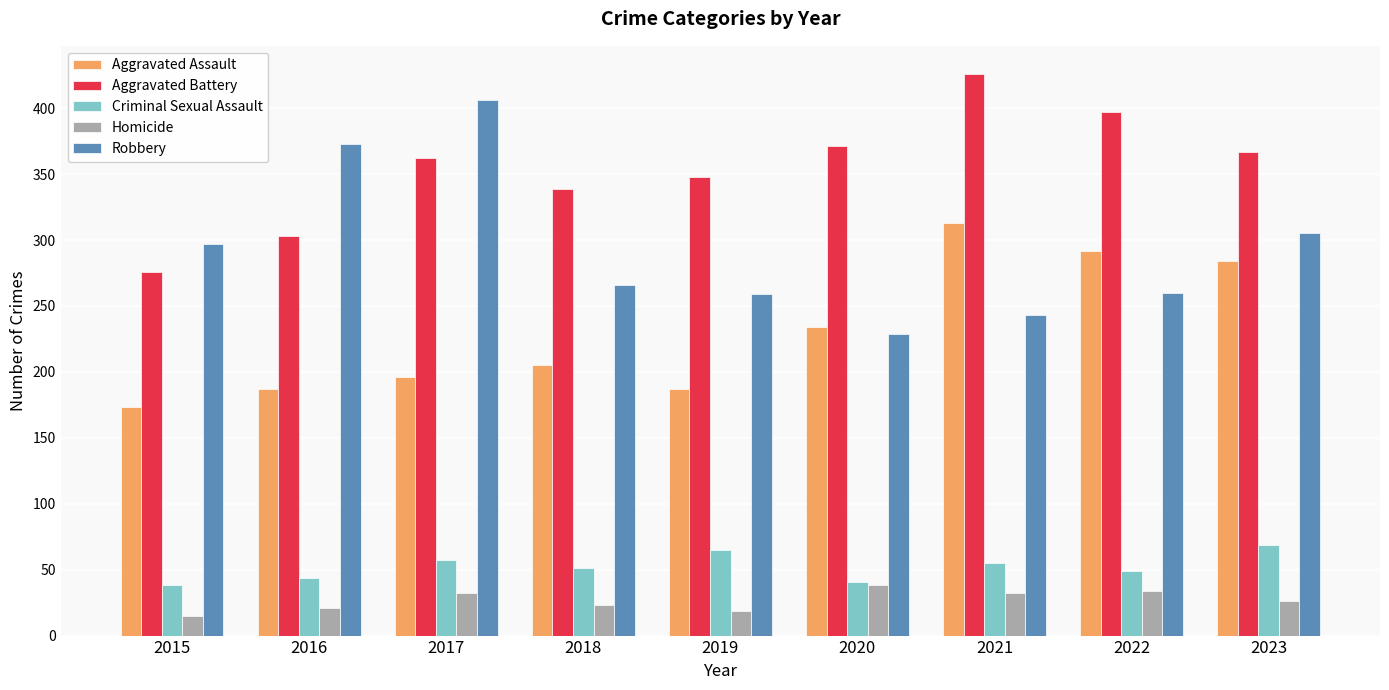

How many bars are there in each group?

5